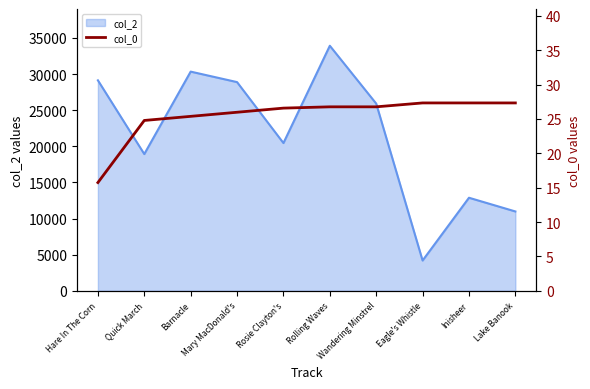

What is the smallest value displayed?

15.7